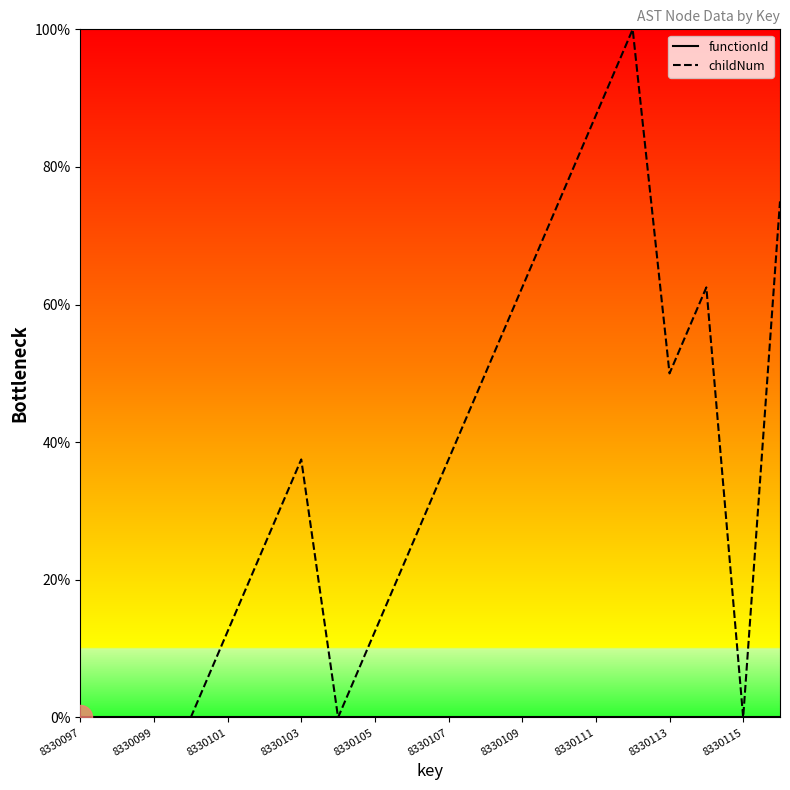

Which series reaches the maximum Y coordinate?

childNum